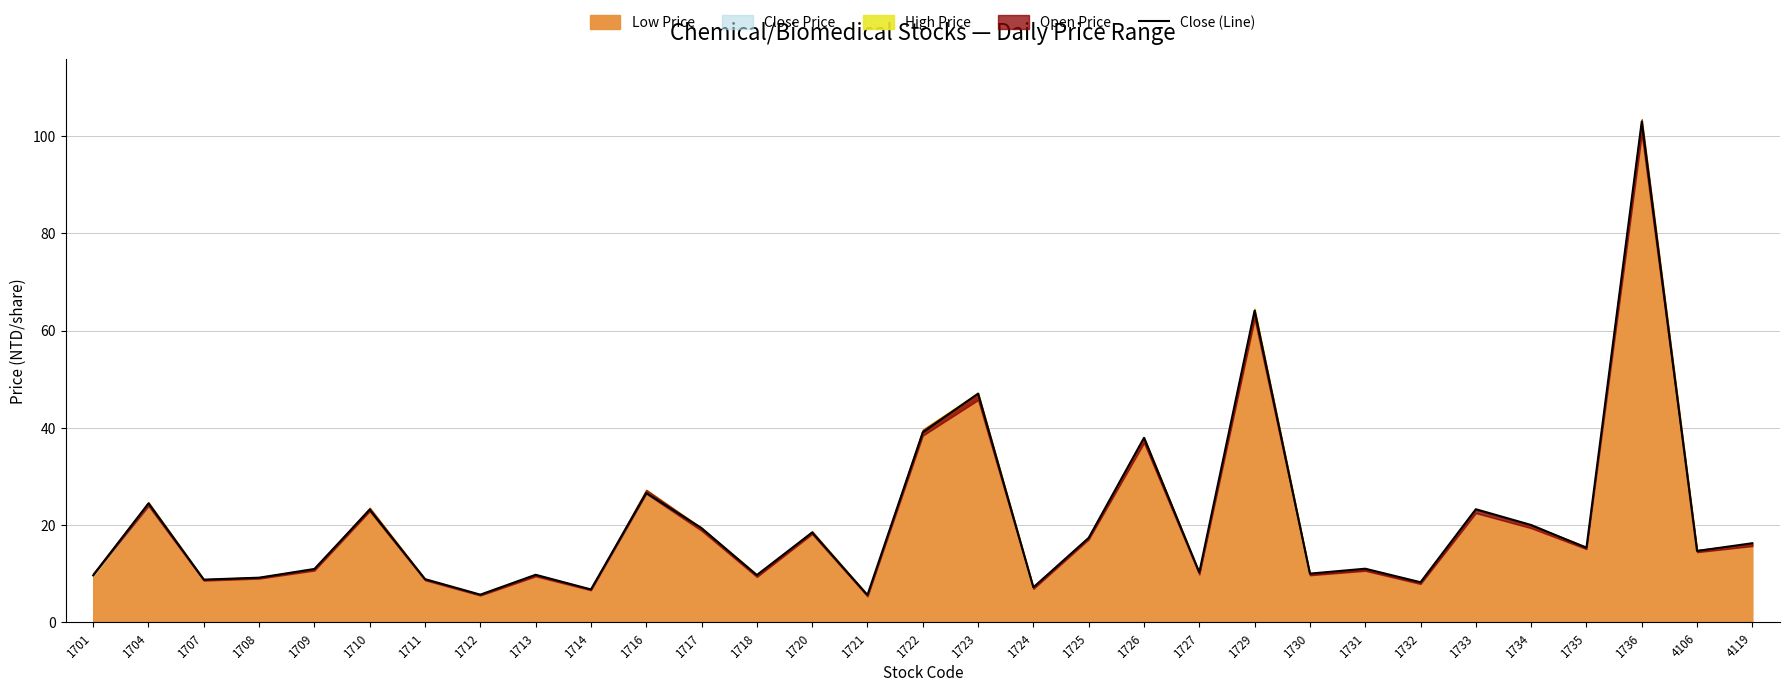

What is the difference between the maximum and minimum values?

97.5